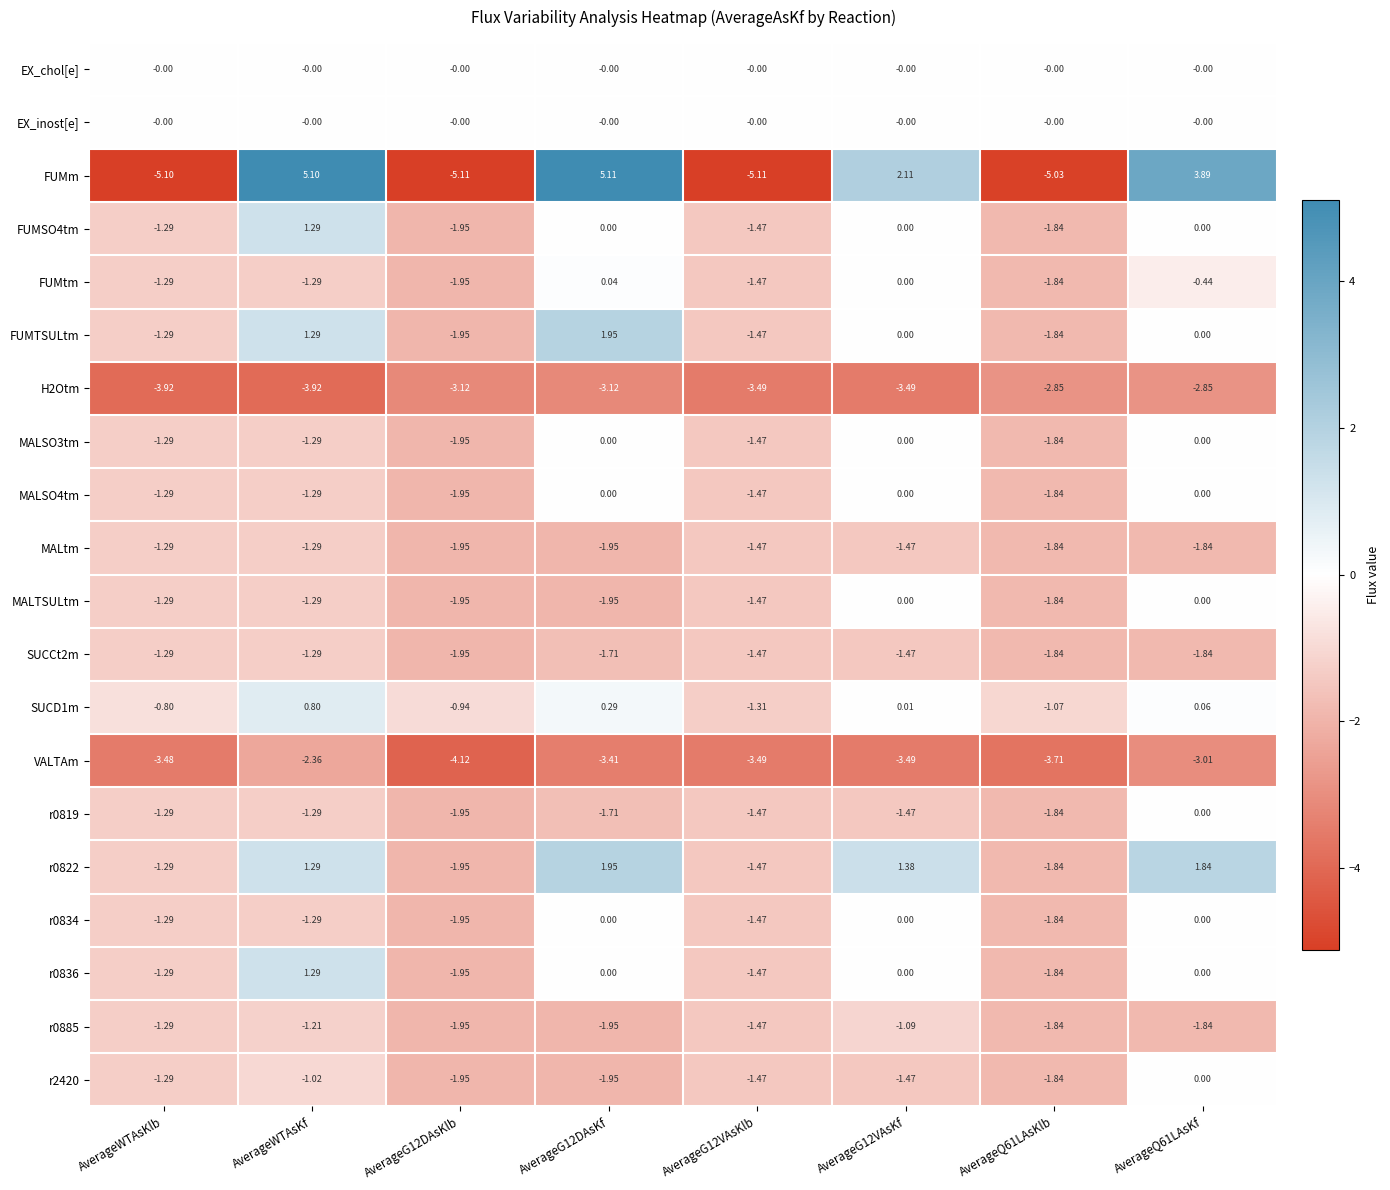

Which series has the widest spread of values?

FUMm